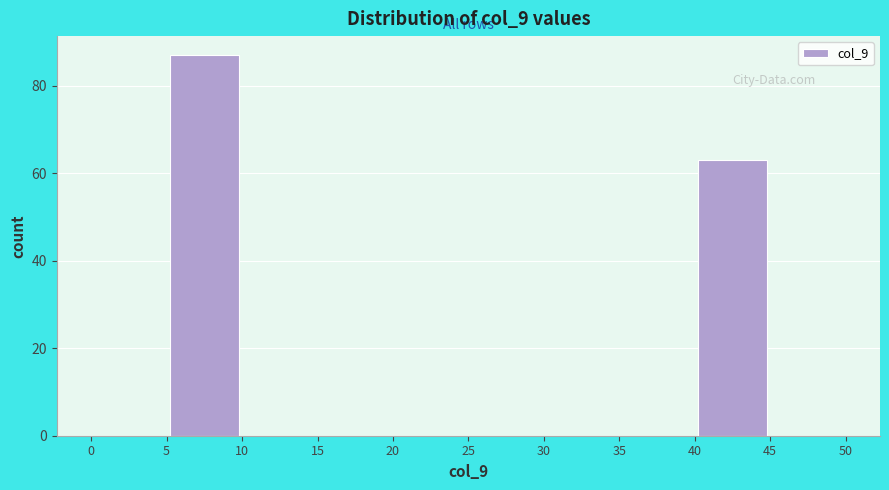

Reading left to right, list every bar in this chart as the range it spans on the x-axis followed by its height. The values are not printed on the chart, so give them approximately, as read against the axis.

0 to 5: 0
5 to 10: 88
10 to 15: 0
15 to 20: 0
20 to 25: 0
25 to 30: 0
30 to 35: 0
35 to 40: 0
40 to 45: 64
45 to 50: 0